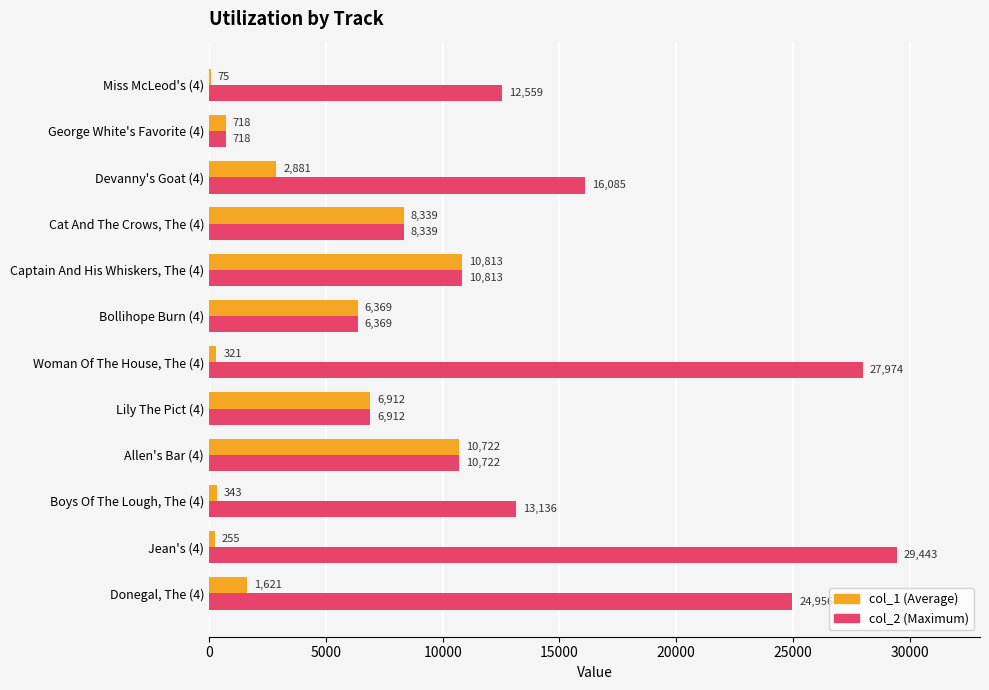

At which category is the sum across all series the highest?

Jean's (4)